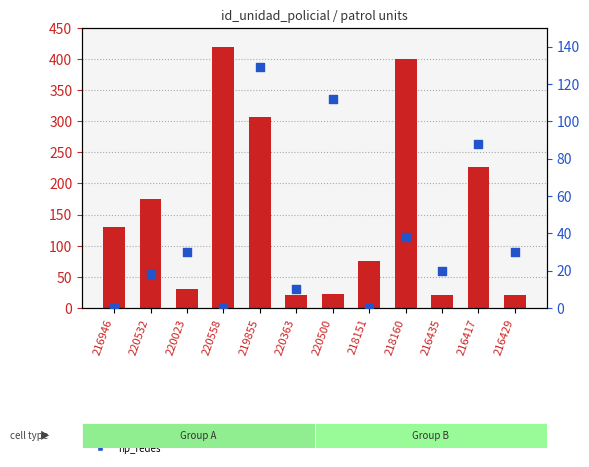

At which category is the sum across all series the highest?

218160